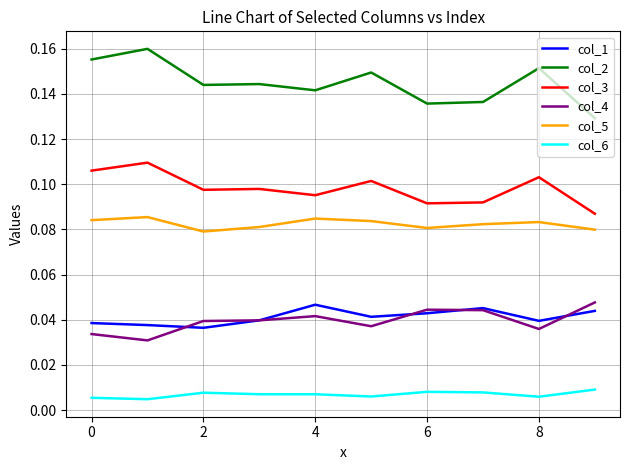

How many distinct data groups are displayed?

6